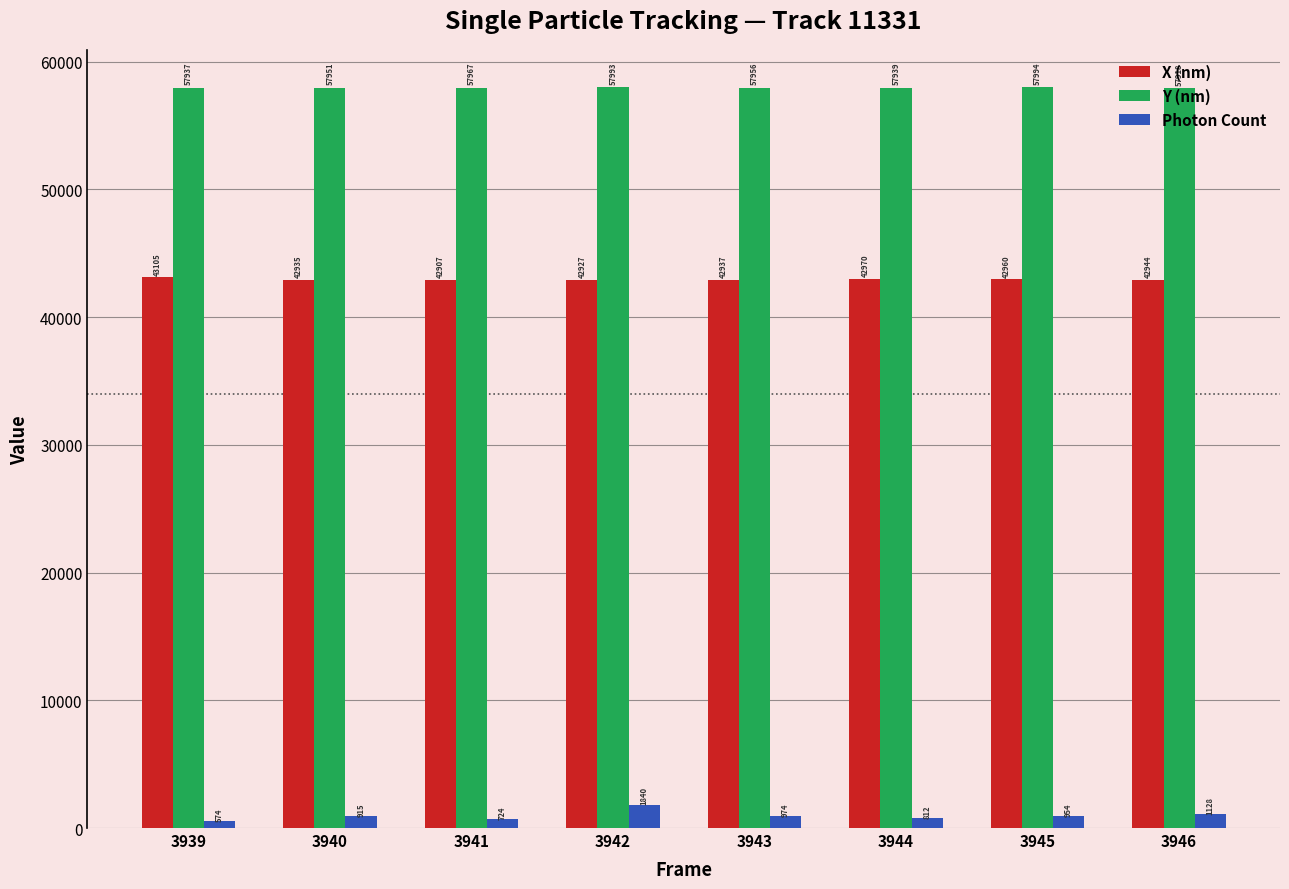

Between 3943 and 3944, which series saw the biggest shift?

Photon Count